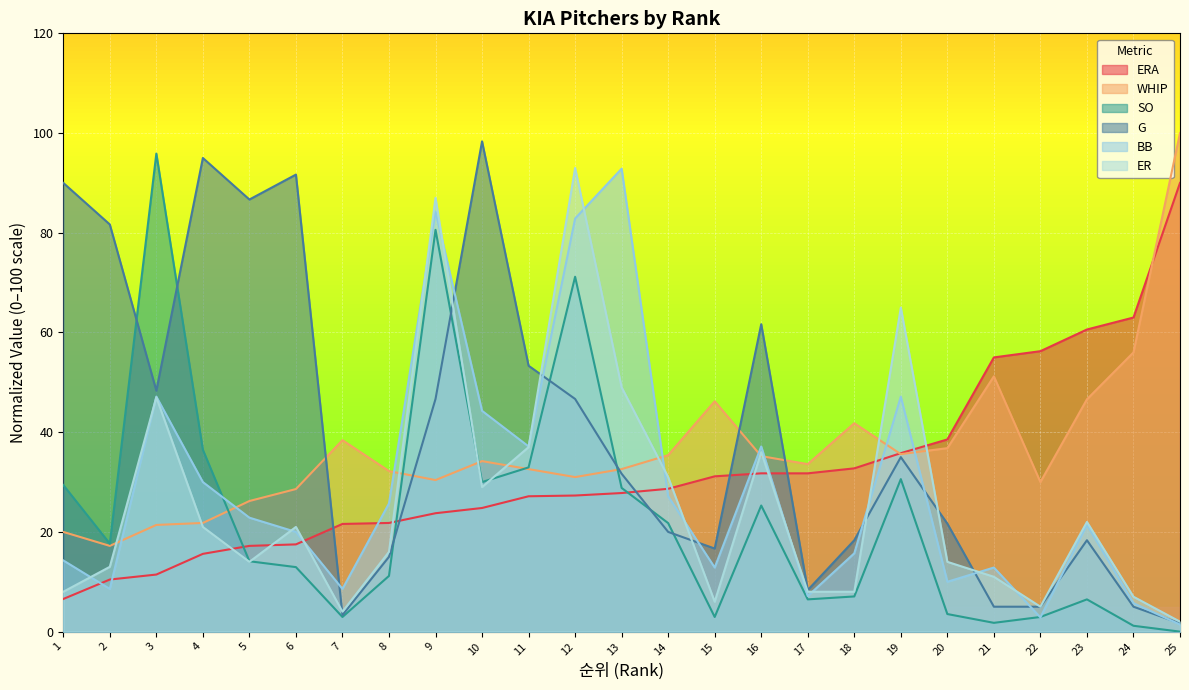

The WHIP series shows 20.0 at 1. True or false?

True